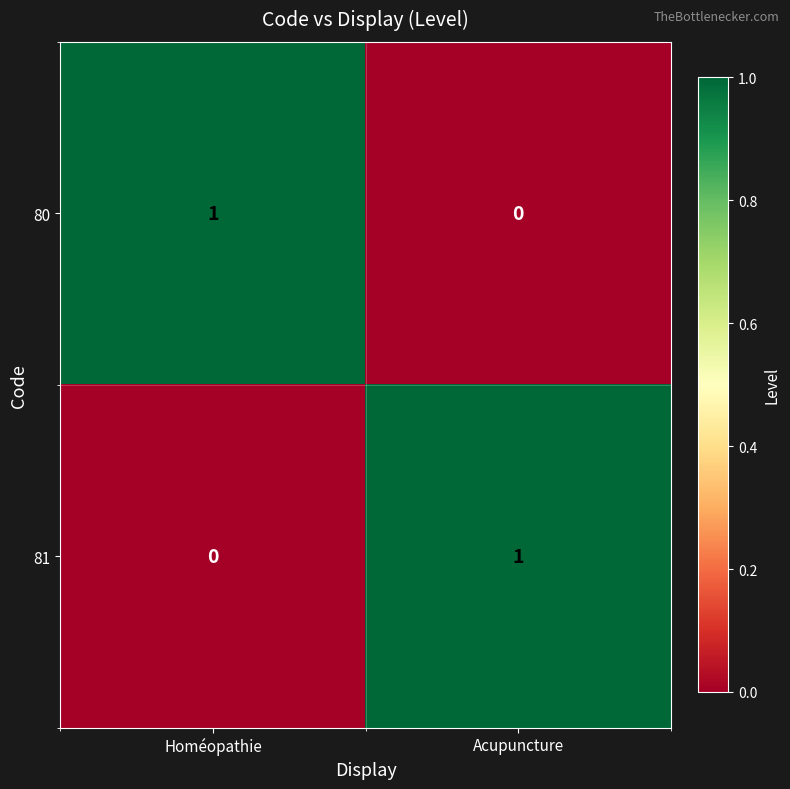

Reading left to right, extract all data points from this chart.

80: 1	0
81: 0	1